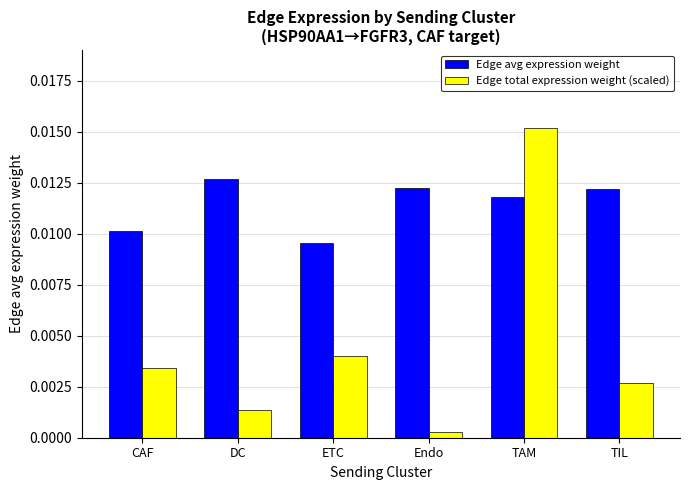

Count the Edge avg expression weight values in the range 0 to 1.

6